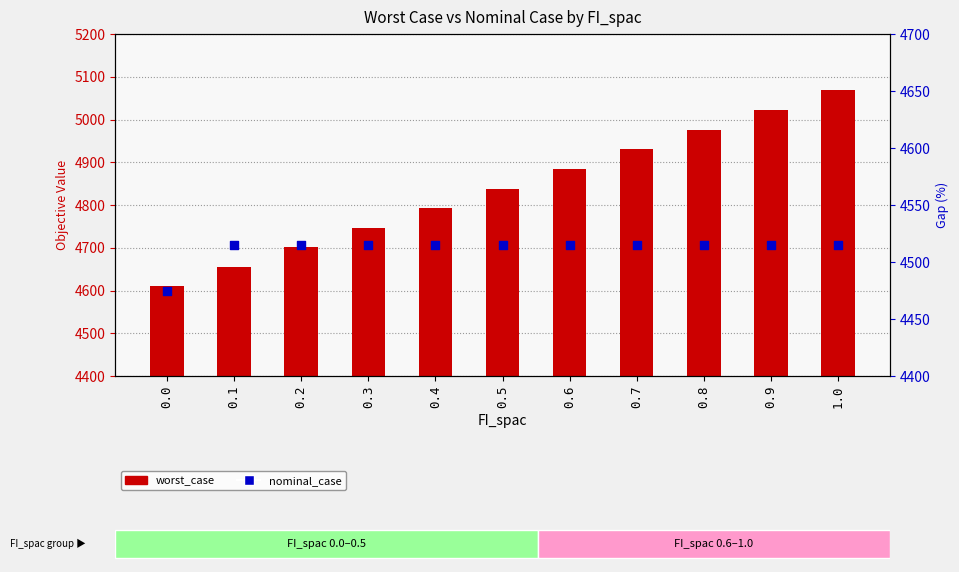

Which series contains the highest Y value?

worst_case